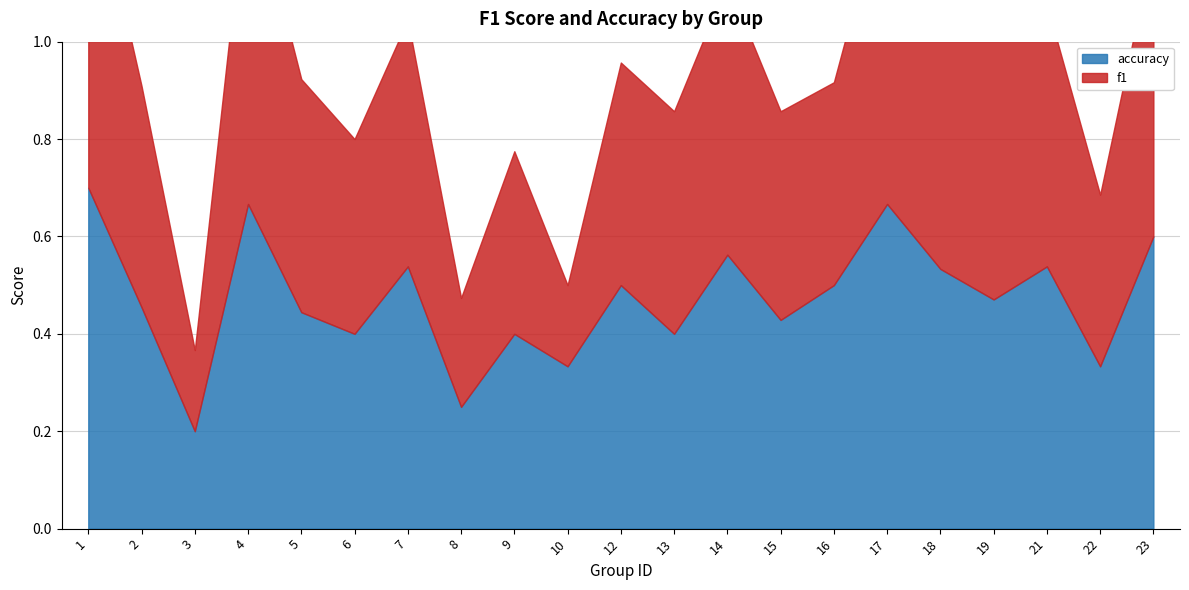

True or false: accuracy has more than 1 points higher than both neighbors.

True